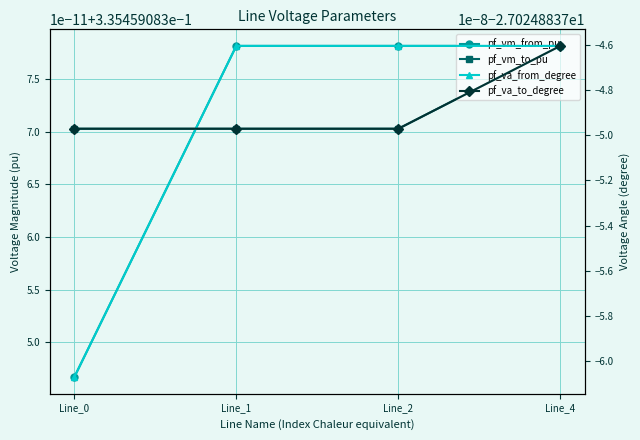

What value does the pf_vm_from_pu series have at Line_1?

0.3